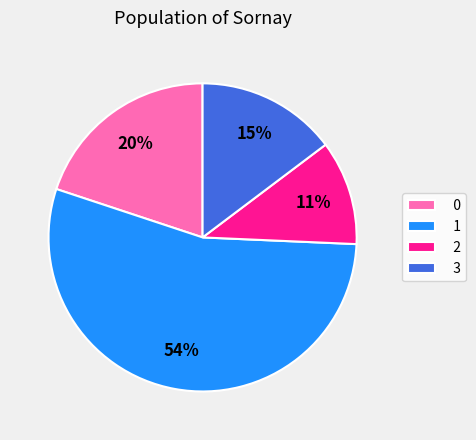

To the nearest percent, what portion does 0 represent?

20%